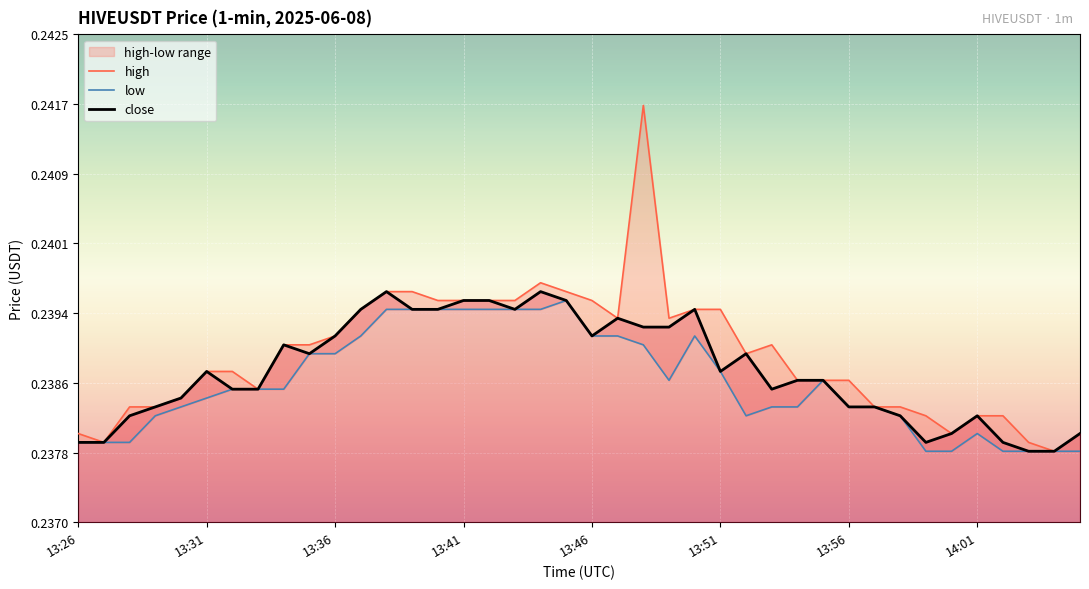

What is the total value across all series at 13:28?

0.7